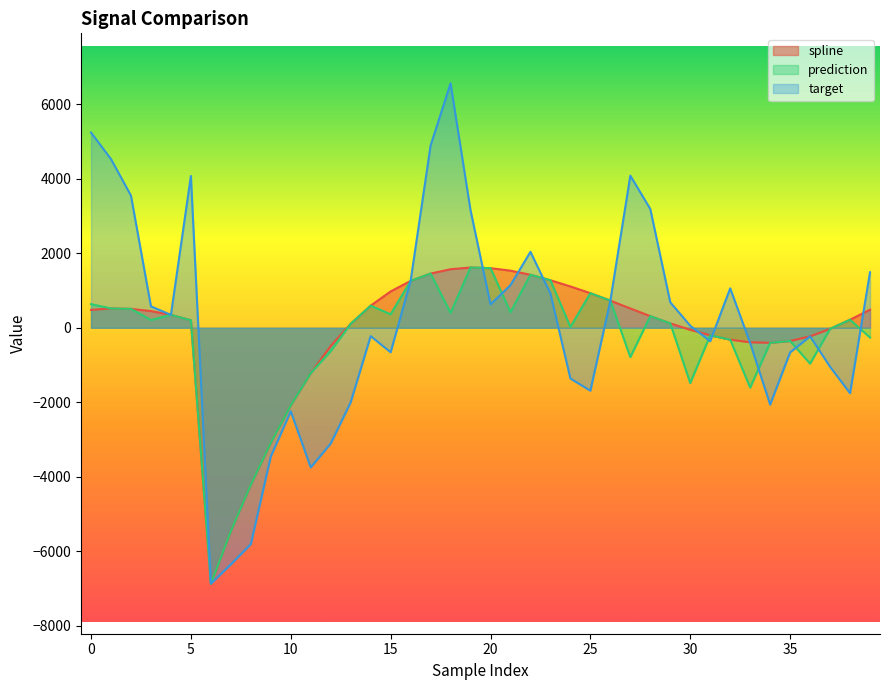

How many interior local peaks does the prediction series have?

10